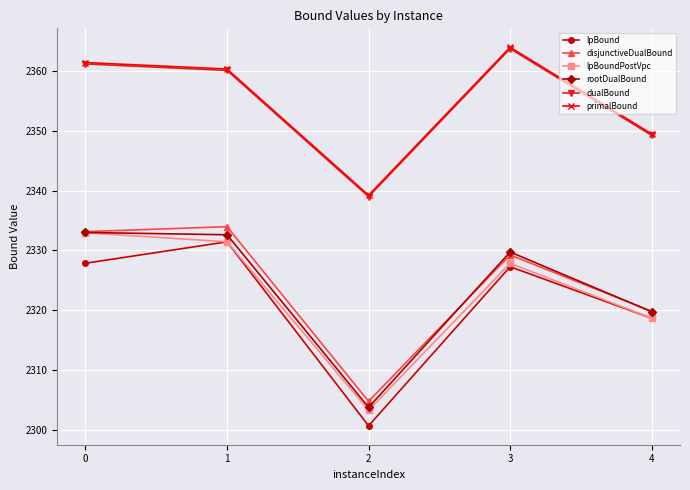

How many data points in dualBound are less than 2360?

2